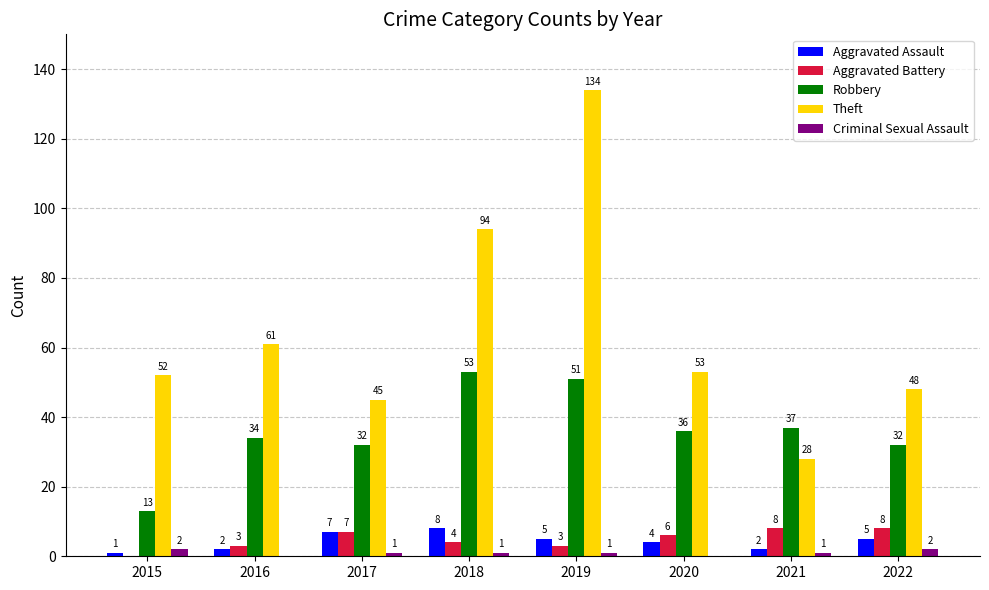

At which label does Aggravated Assault first exceed 5?

2017